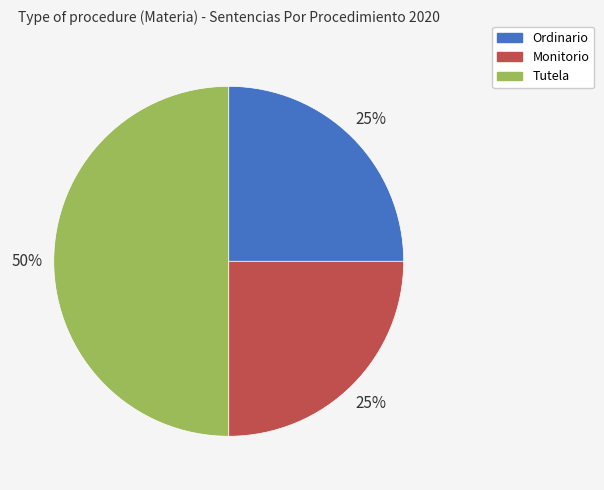

Count the number of slices in the pie.

3